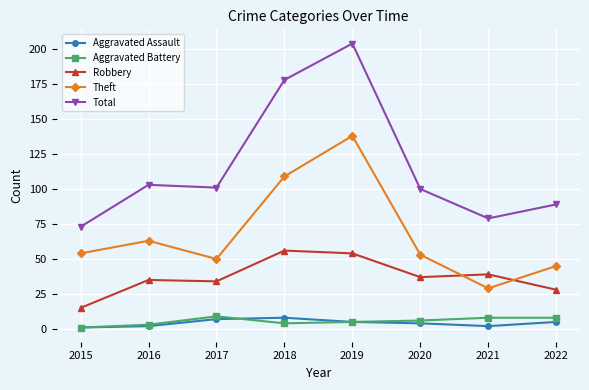

What is the sum of all Aggravated Assault values?

34